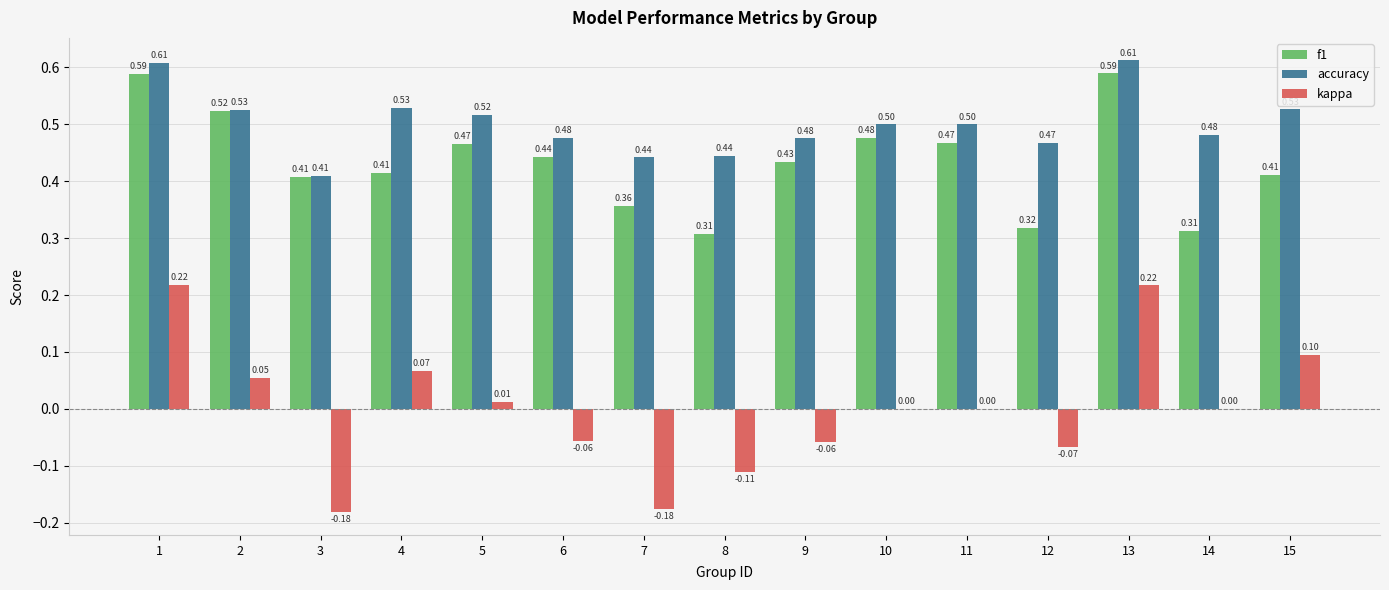

The f1 series shows 0.2 at 9. True or false?

False